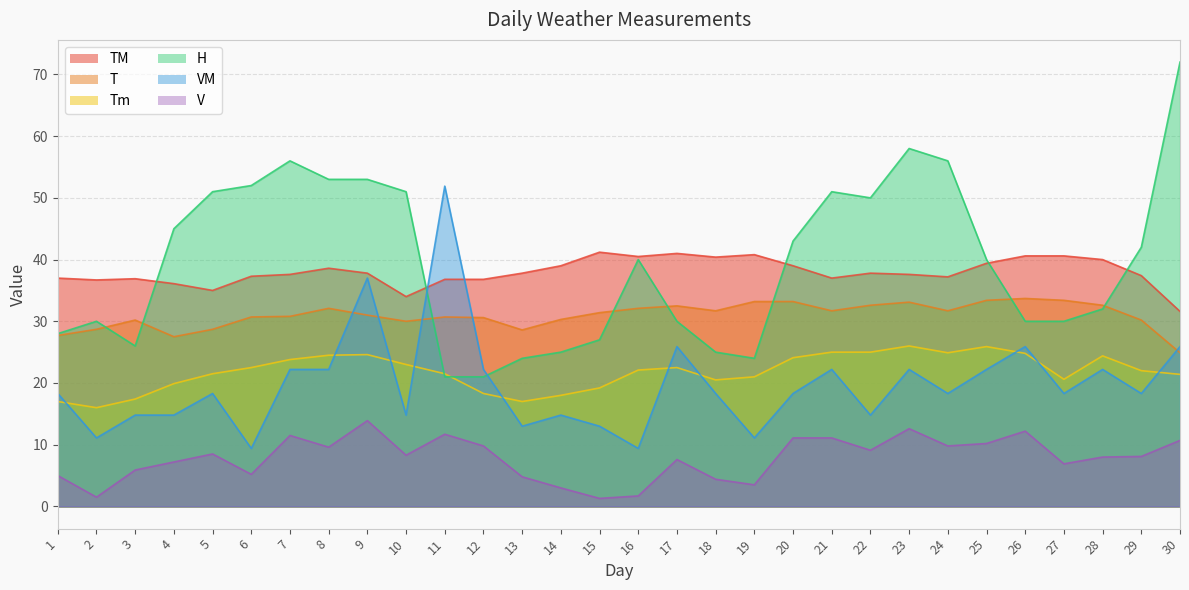

What is the value of the H point at the 9th from the left?

53.0